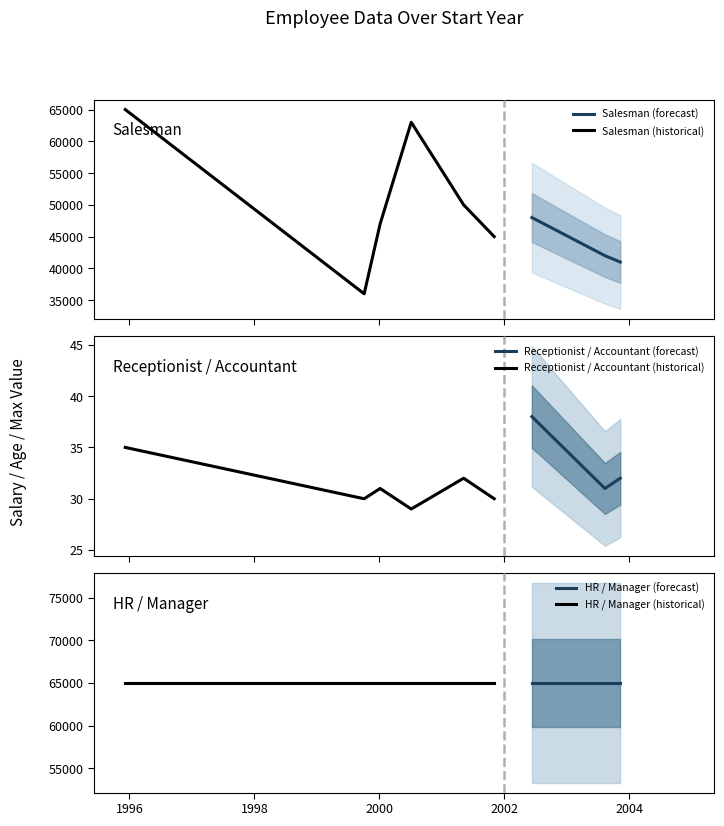

Reading left to right, extract all data points from this chart.

Salary: 65000	36000	47000	63000	50000	45000	48000	42000	41000
Age: 35	30	31	29	32	30	38	31	32
Max: 65000	65000	65000	65000	65000	65000	65000	65000	65000